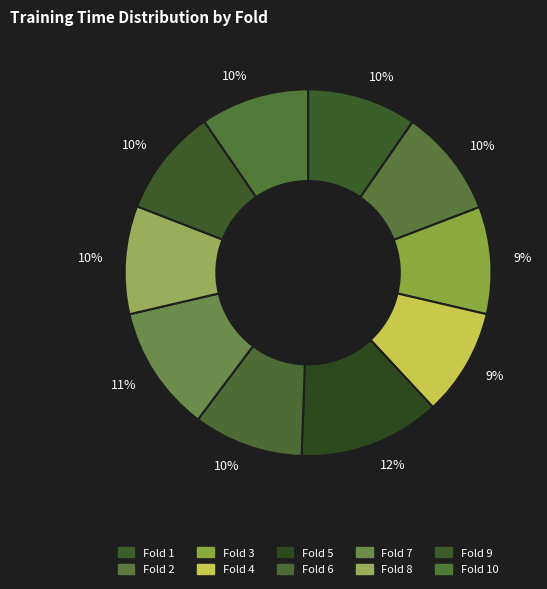

Rank the categories by value from lowest to highest.

Fold 4, Fold 3, Fold 8, Fold 2, Fold 9, Fold 10, Fold 1, Fold 6, Fold 7, Fold 5